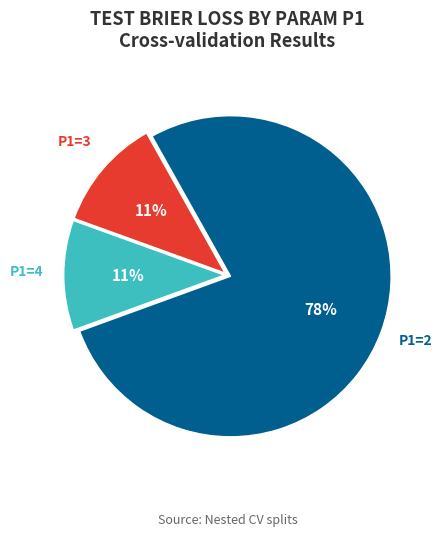

What percentage is the P1=3 slice, to the nearest percent?

11%